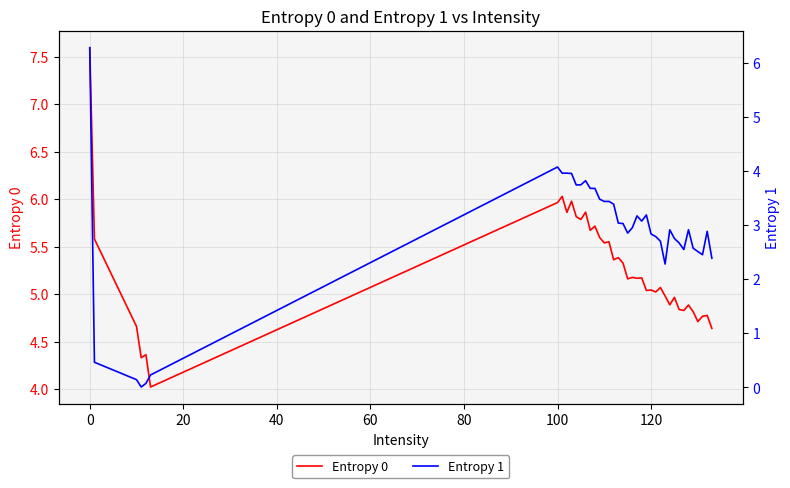

How many values in the Entropy 0 series are below 5?

15